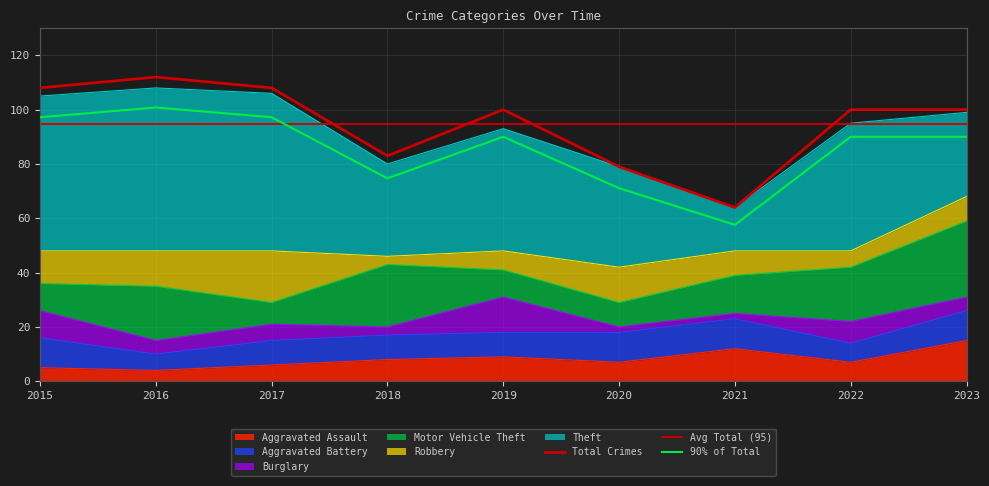

What is the value of the Burglary point at the 3rd from the left?

6